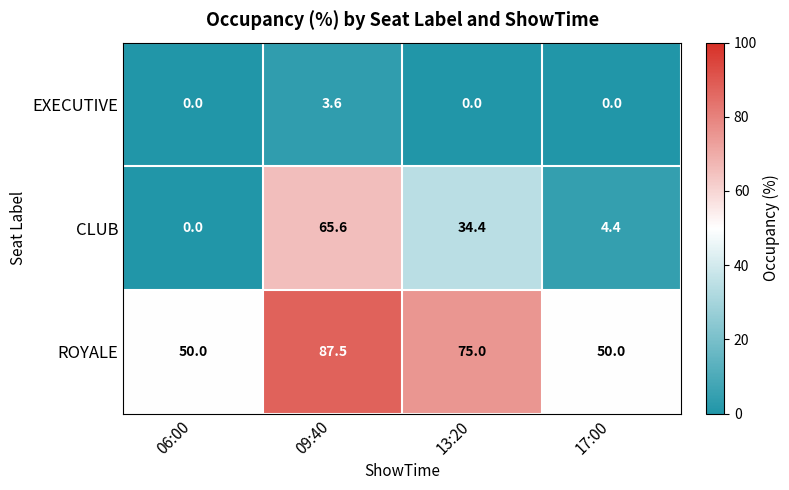

At which label does ROYALE first exceed 75?

09:40